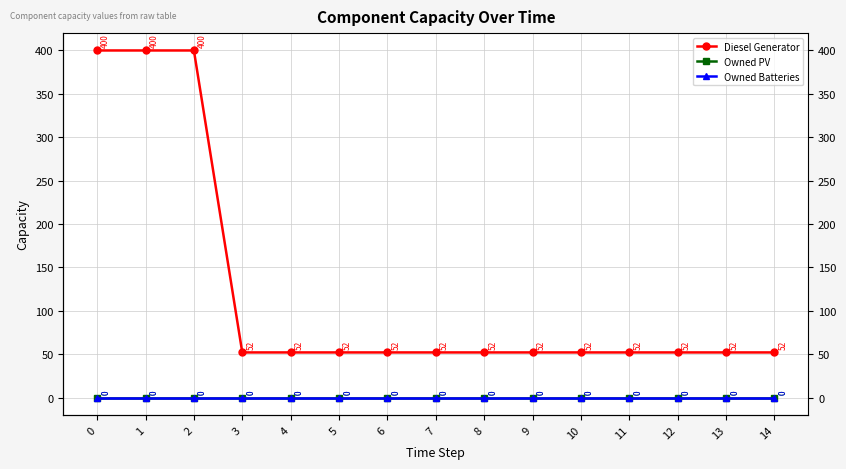

True or false: Owned Batteries and Diesel Generator intersect in this chart.

False